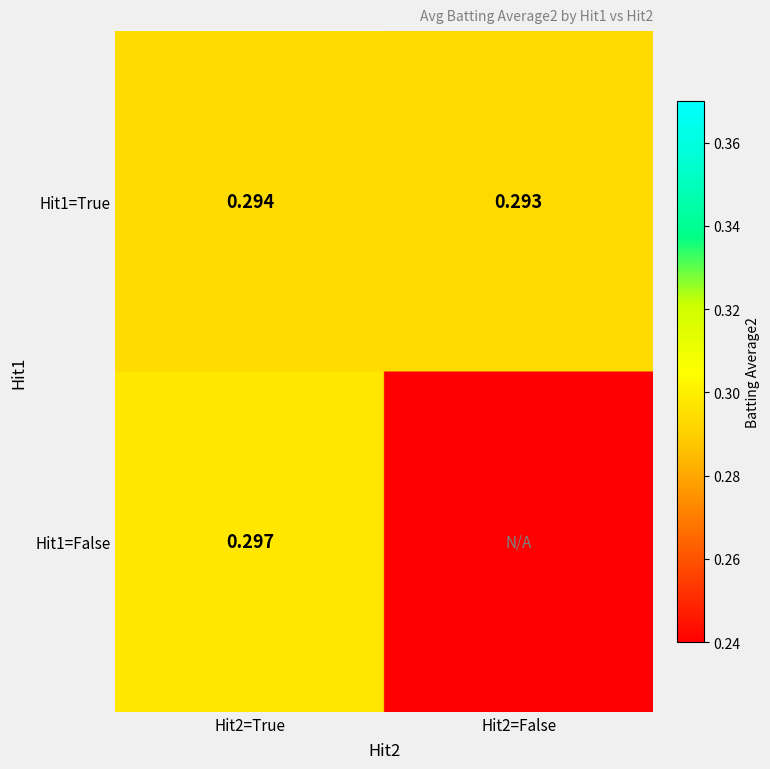

How many values are above zero?

3